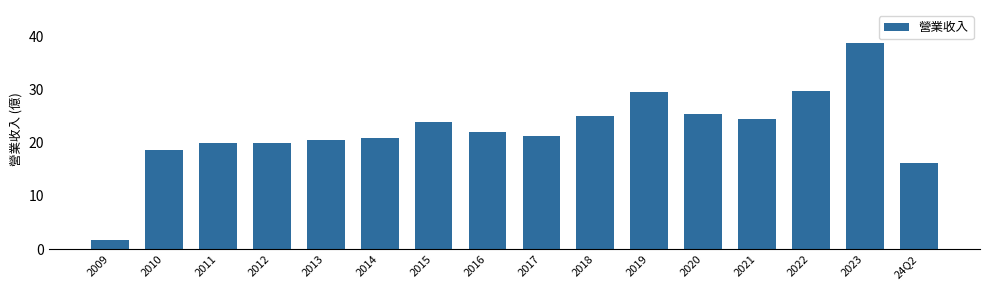

What is the change in value from 2015 to 2020?

+1.5